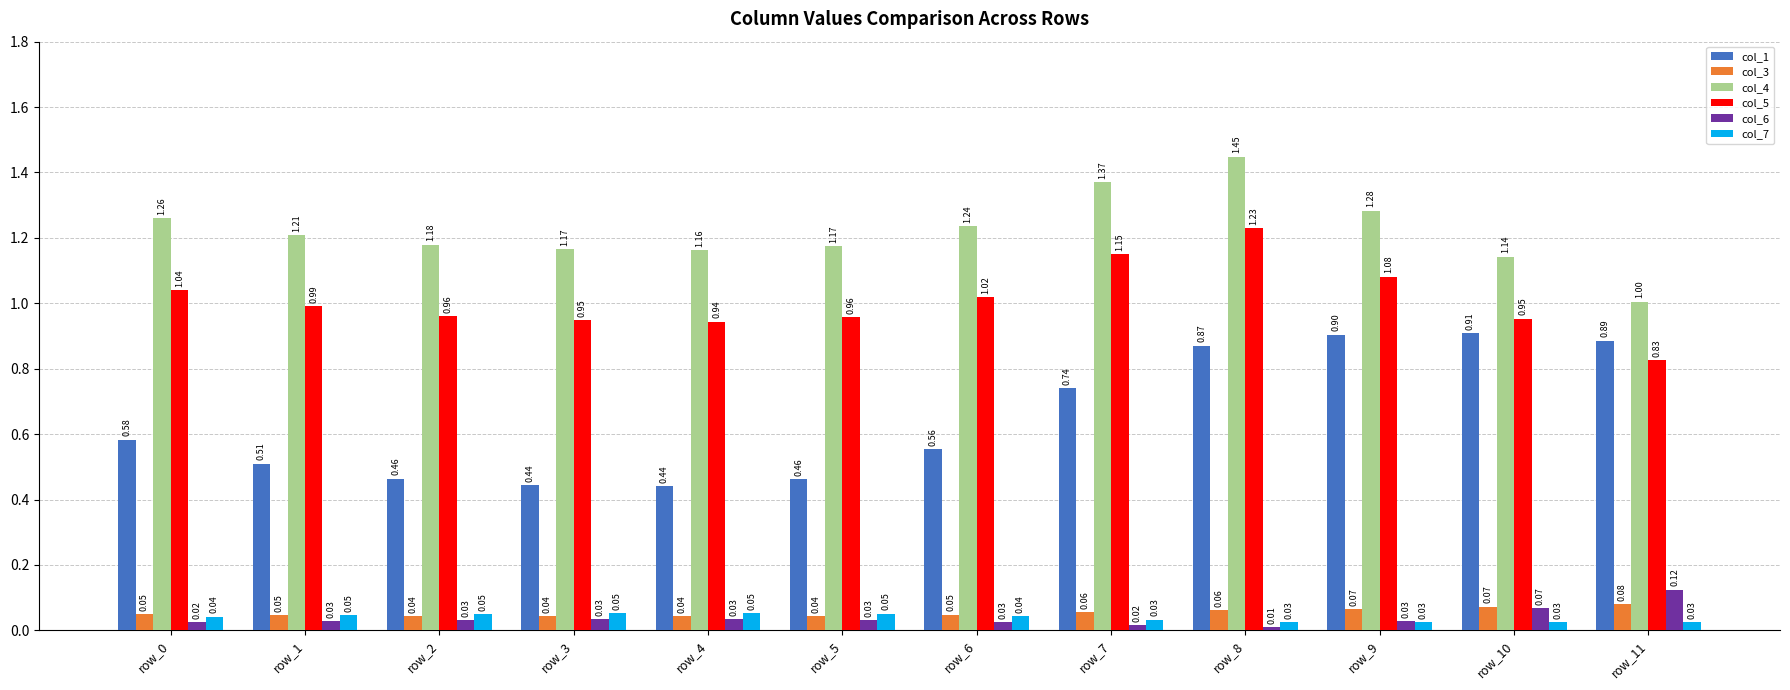

Is the value of col_3 at row_0 greater than the value of col_7 at row_6?

Yes